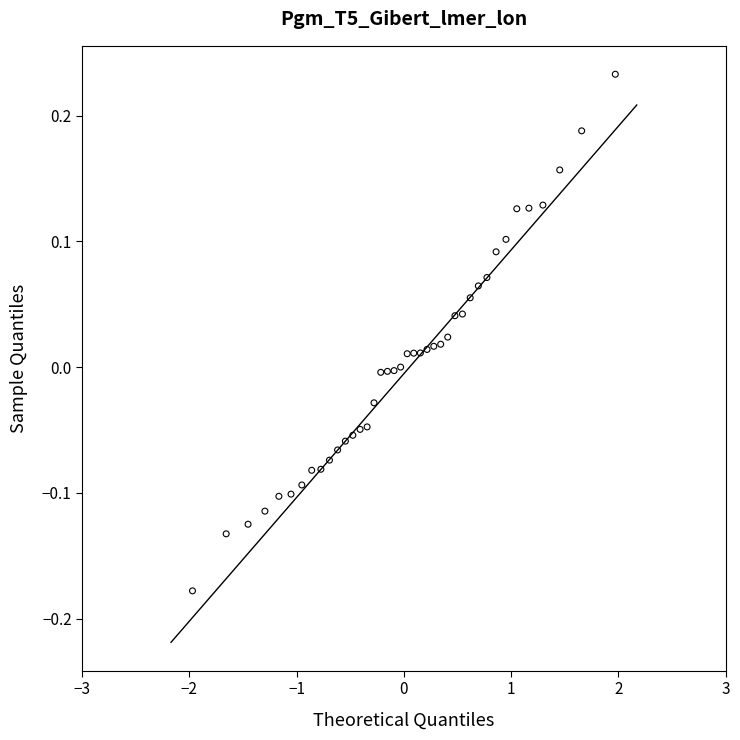

What is the range of X values (max minus min)?

3.9